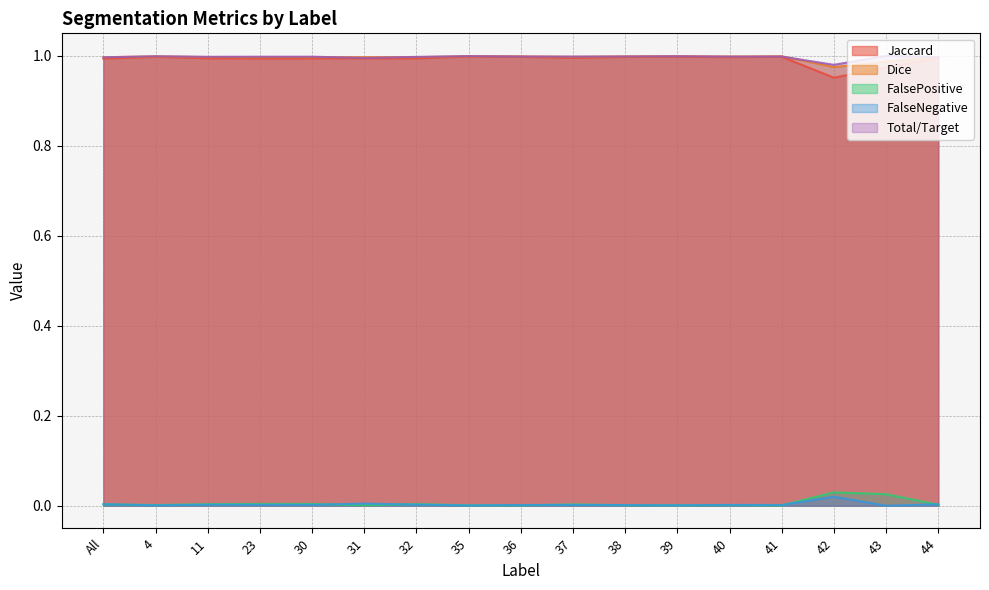

Which series has the largest total across all categories?

Total/Target